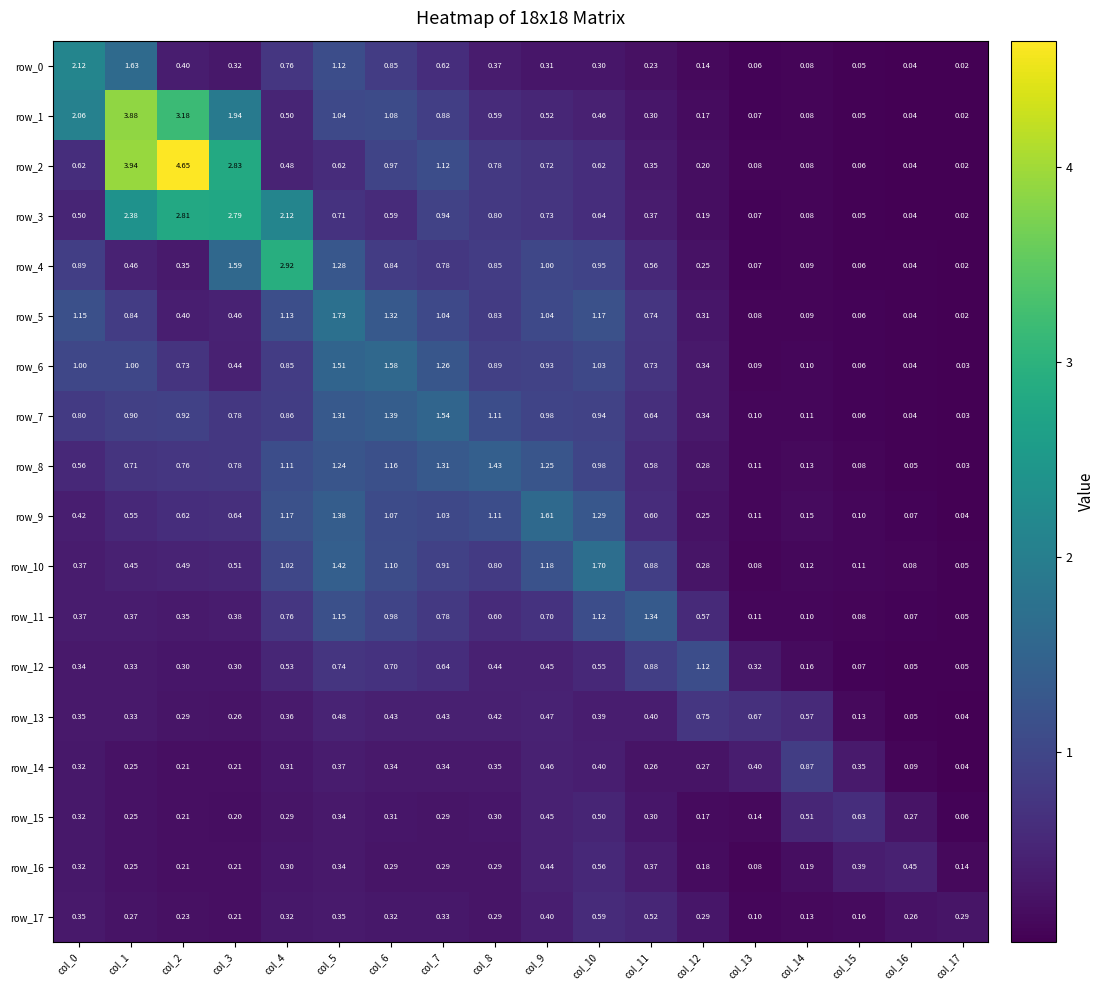

Read the row_0 value at col_9.

0.3